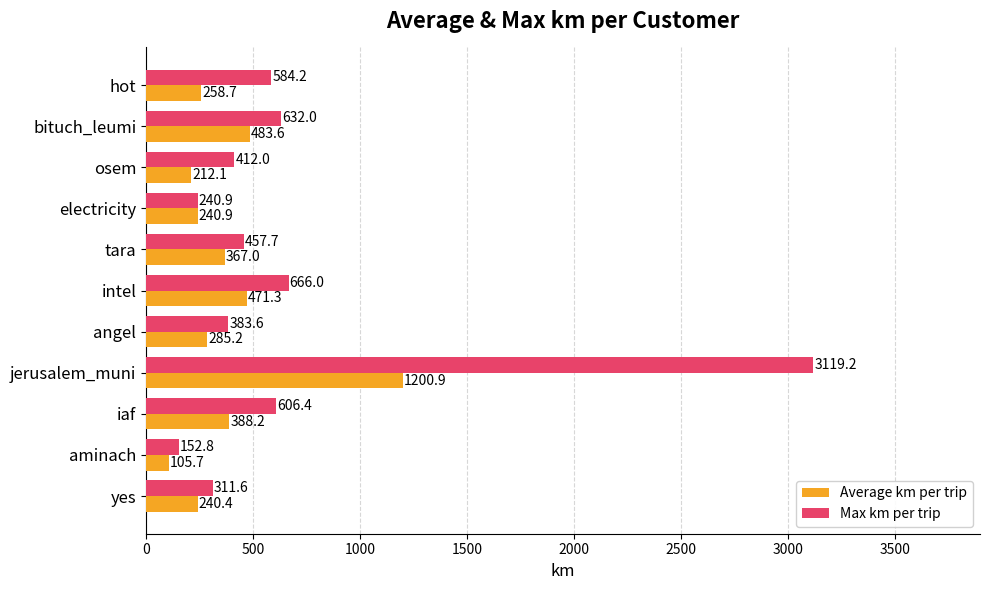

At which label is Max km per trip closest to 1635?

intel